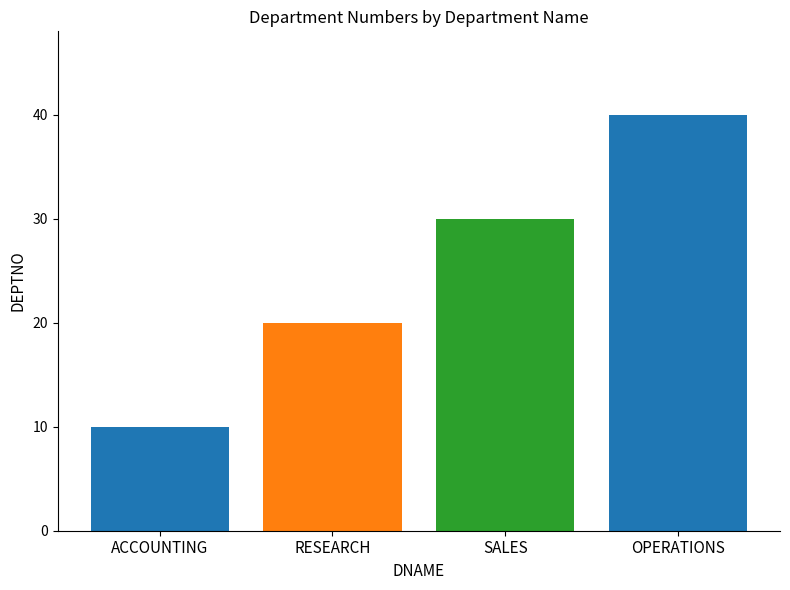

Rank the categories by value from highest to lowest.

OPERATIONS, SALES, RESEARCH, ACCOUNTING